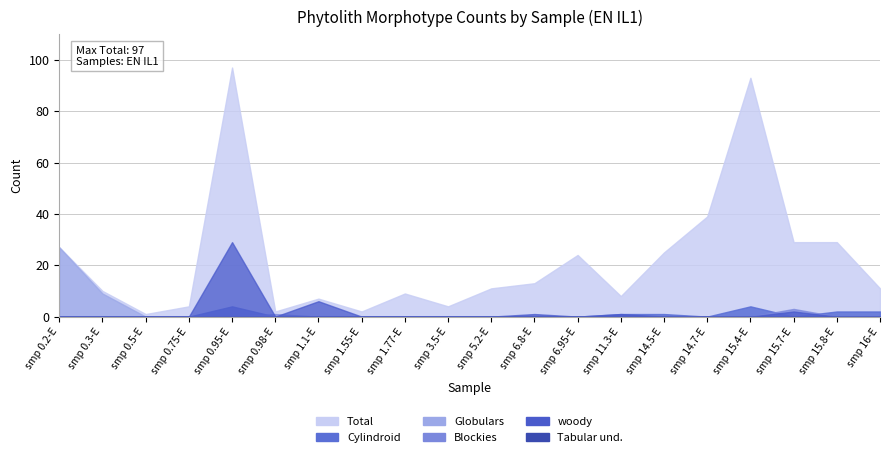

At which category is the sum across all series the highest?

smp 0.95-E